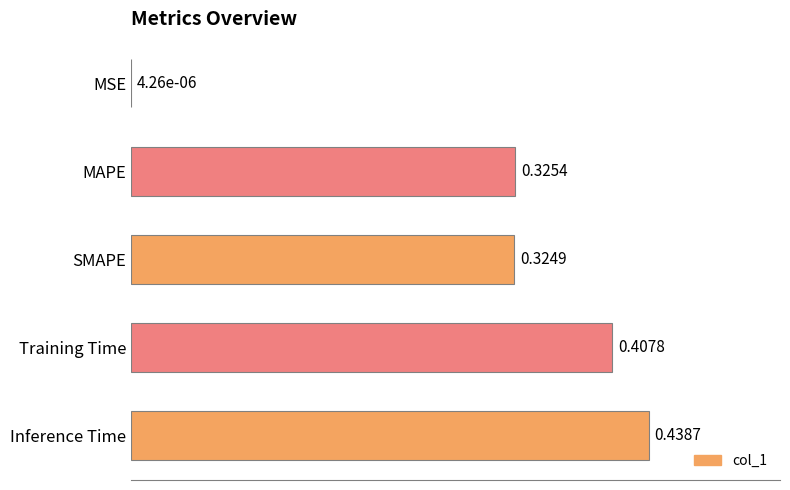

How many categories are shown in the chart?

5